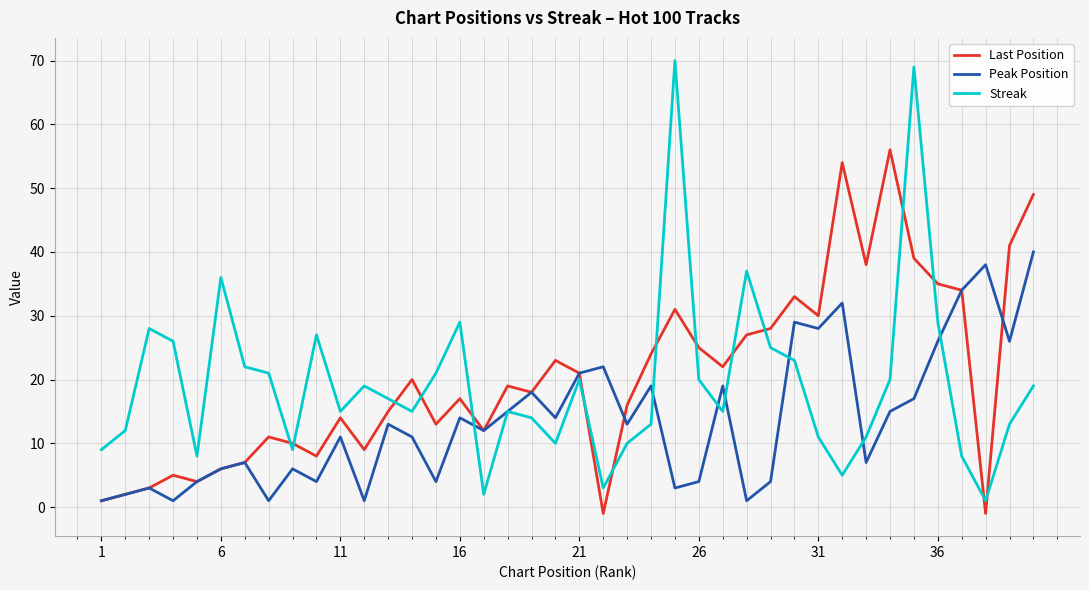

What is the maximum value shown in the chart?

70